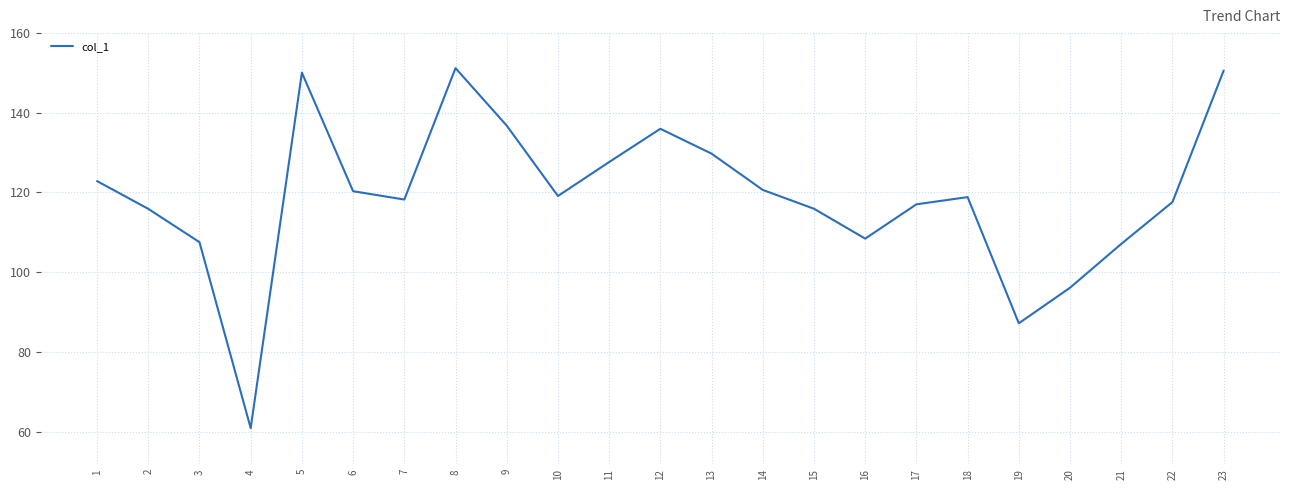

What is the ratio of the value at 7 to the value at 13?

0.9